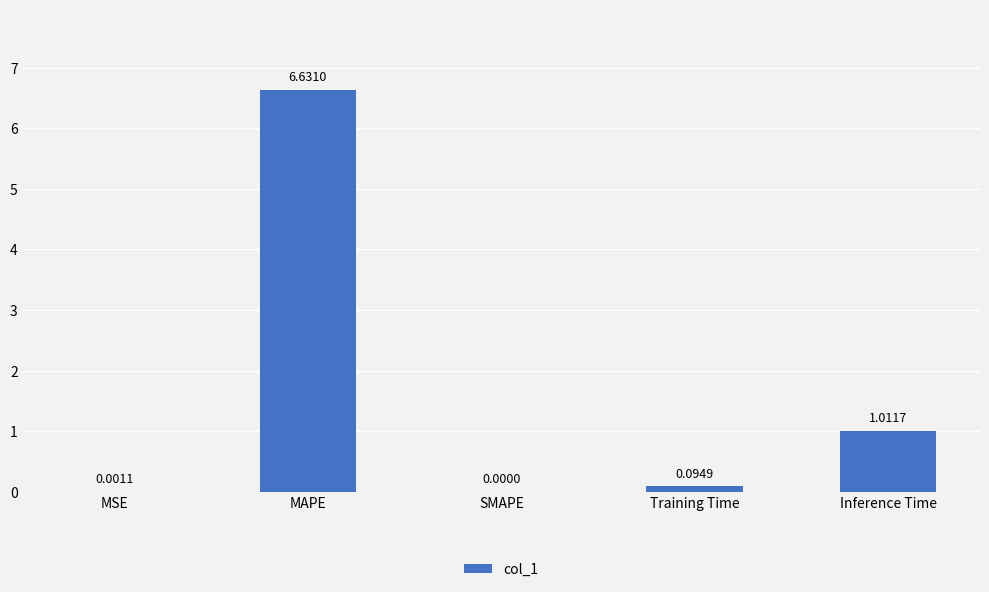

At which category does the chart reach its peak across all series?

MAPE